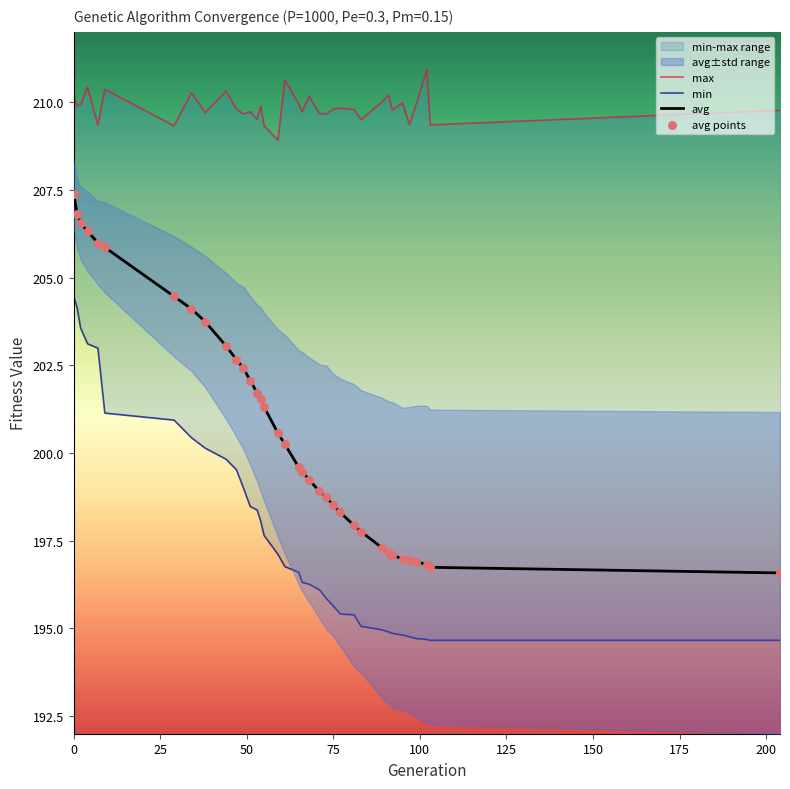

Which series has the largest total across all categories?

max